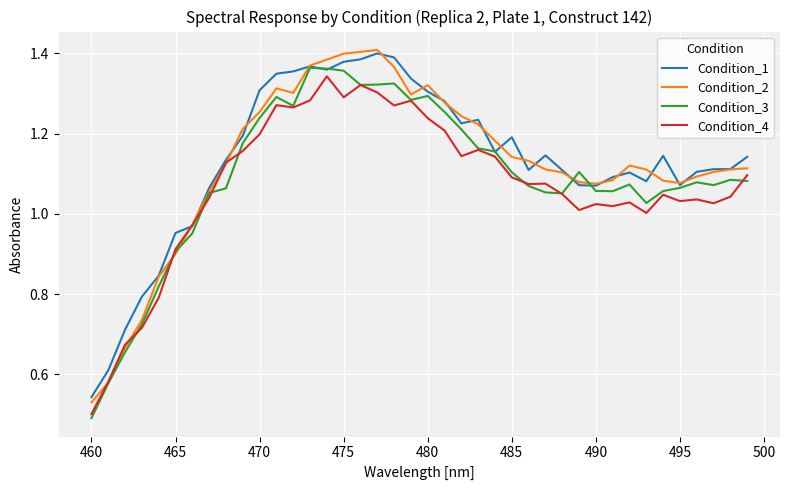

Does the chart have visible grid lines?

Yes